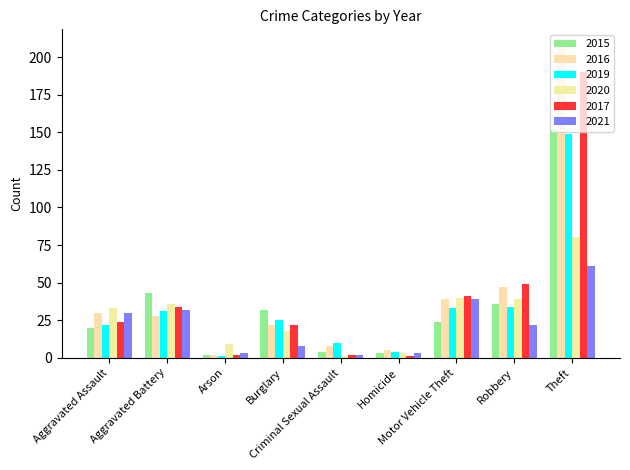

What are all the series names shown in the legend?

2015, 2016, 2019, 2020, 2017, 2021